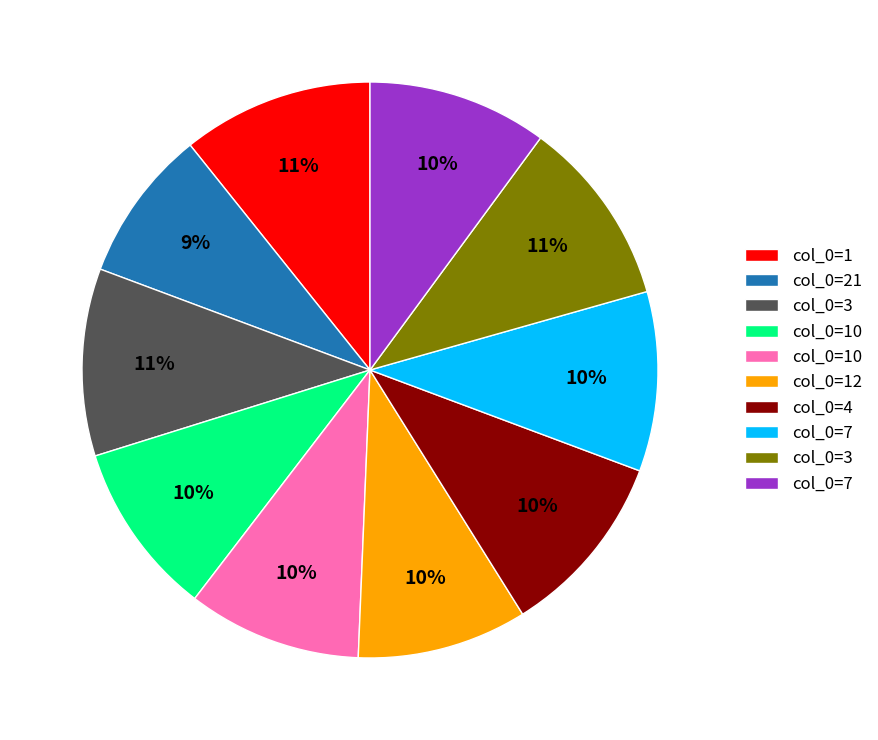

To the nearest percent, what is the average slice percentage?

10%